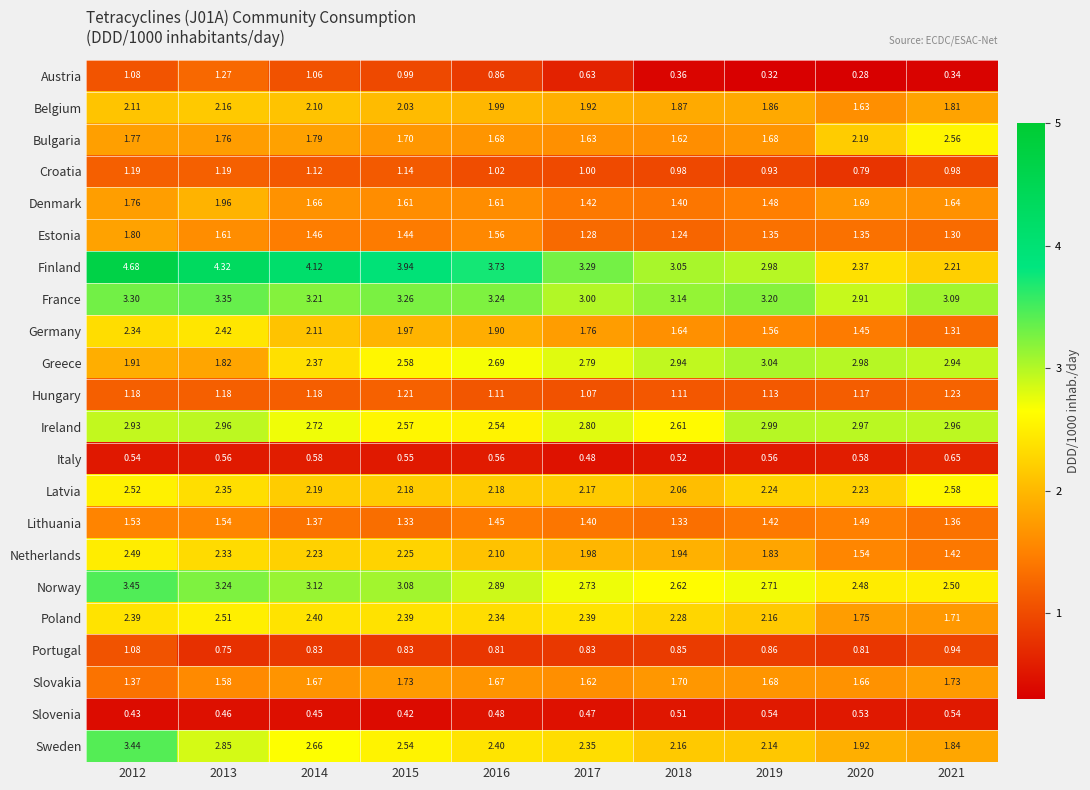

How many series are shown in this chart?

22